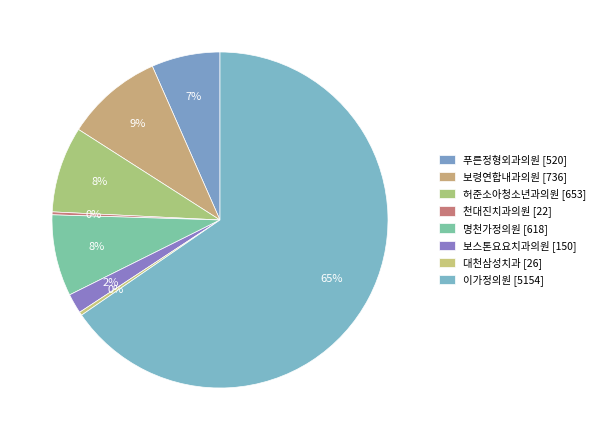

Which slice is the largest?

이가정의원